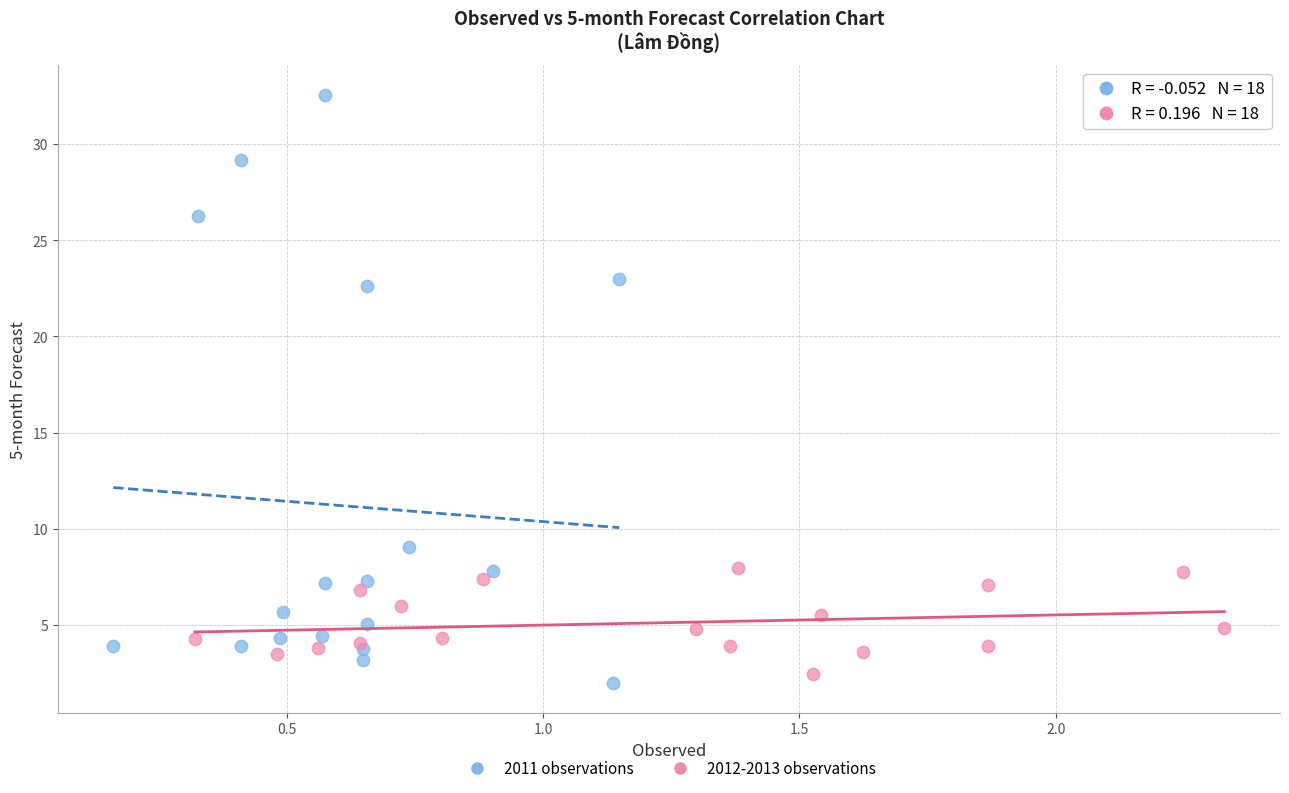

What are all the series names shown in the legend?

2011 observations, 2012-2013 observations